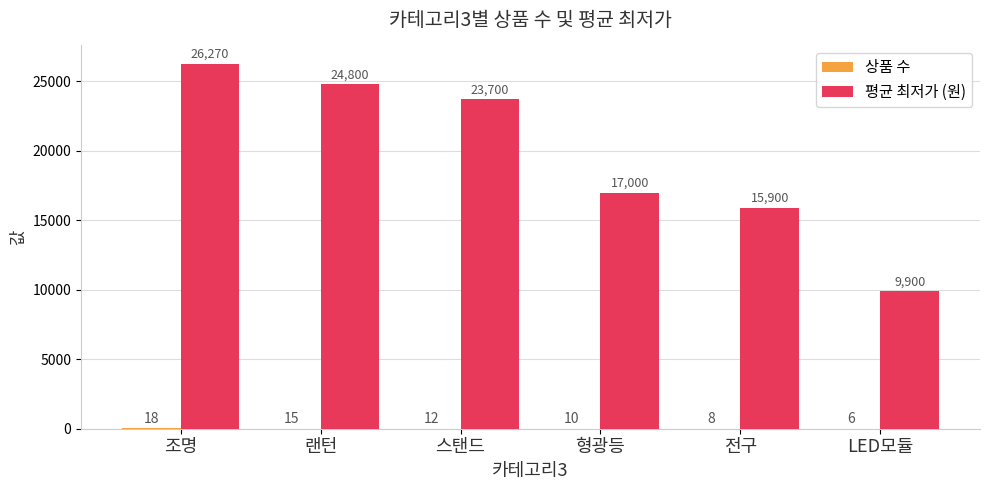

True or false: 평균 최저가 (원) has a value of 24800 at 랜턴.

True